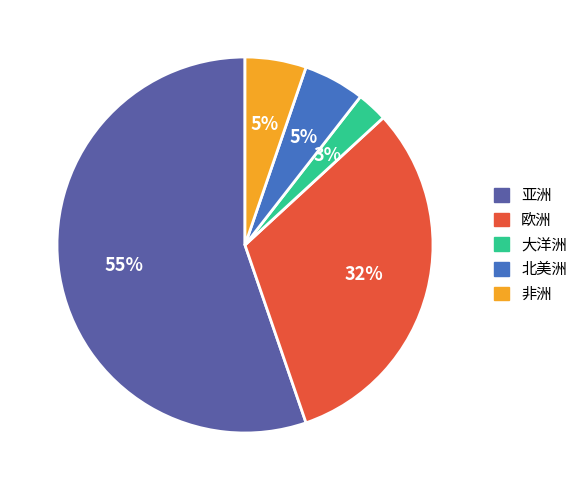

How many slices are in this pie chart?

5